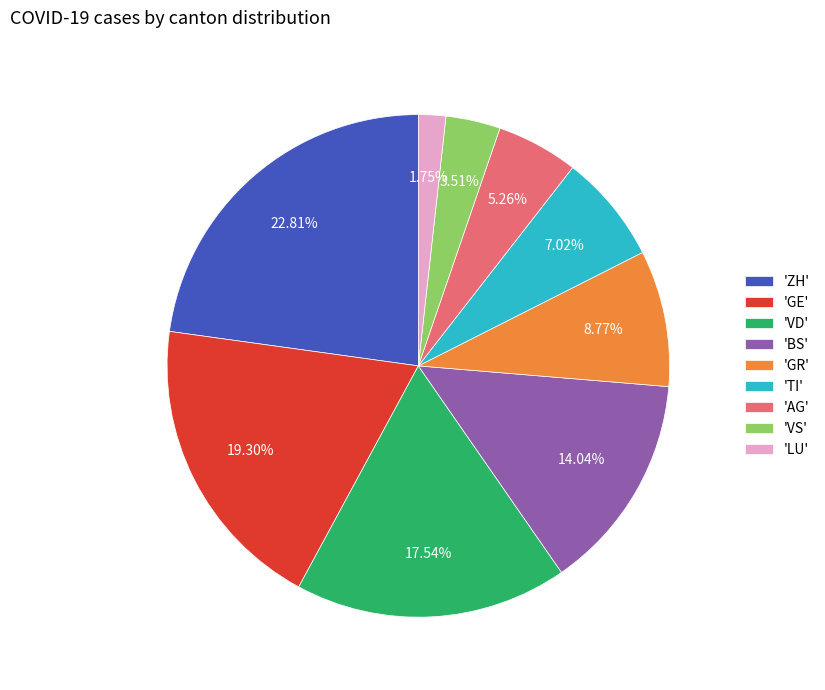

Rank the categories by value from highest to lowest.

'ZH', 'GE', 'VD', 'BS', 'GR', 'TI', 'AG', 'VS', 'LU'